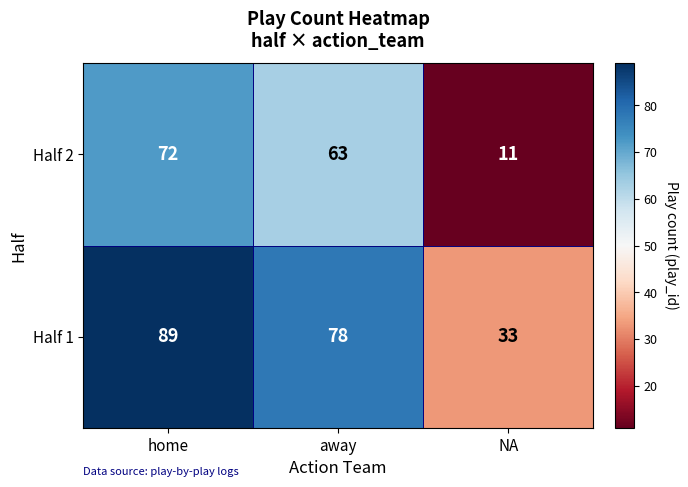

Rank the categories by Half 2 value from highest to lowest.

home, away, NA